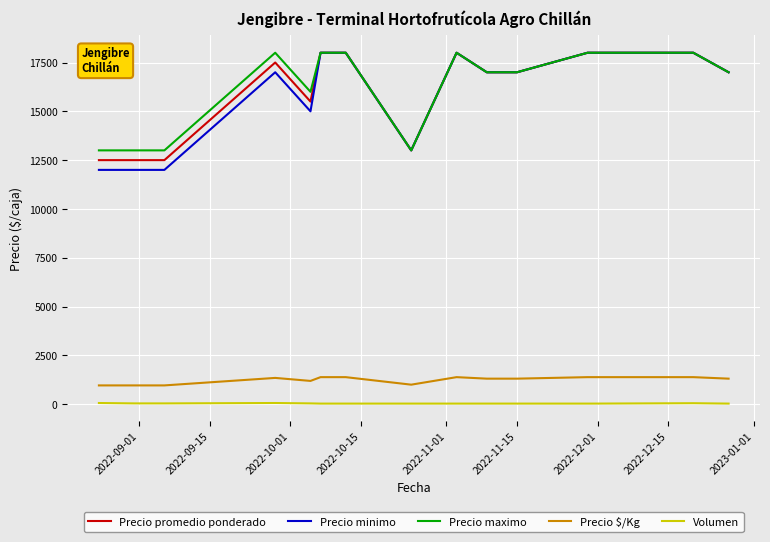

What is the lowest value of the Precio promedio ponderado series?

12500